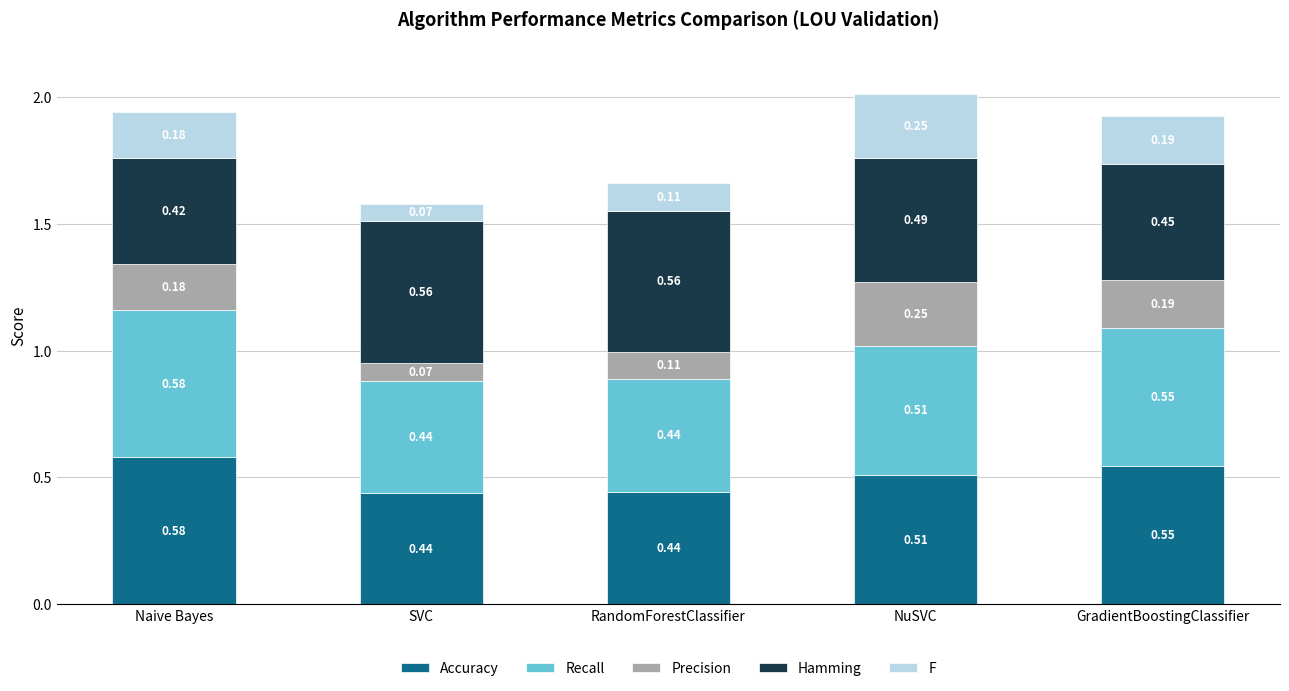

What is the total value across all series at GradientBoostingClassifier?

1.9